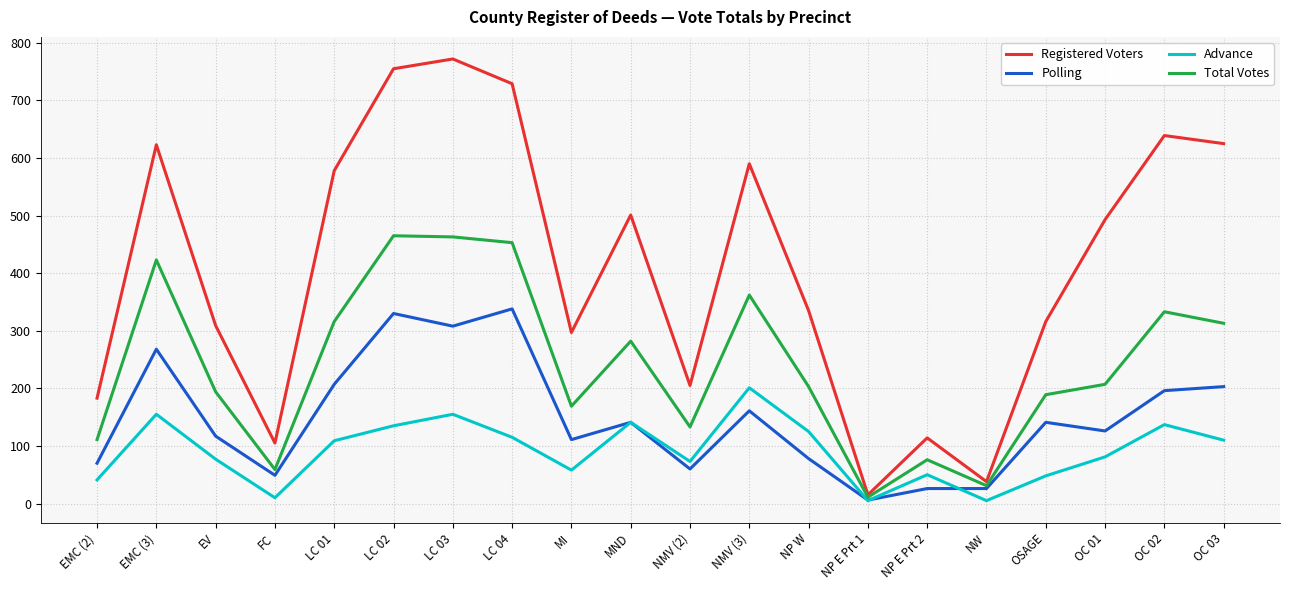

True or false: Advance has more than 1 points higher than both neighbors.

True